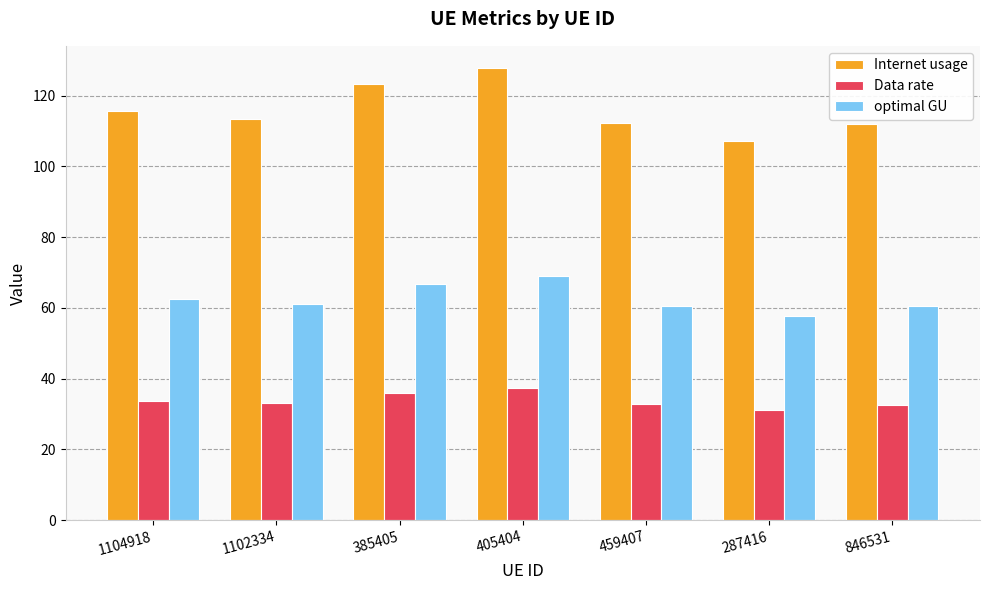

What is the greatest value displayed?

127.7